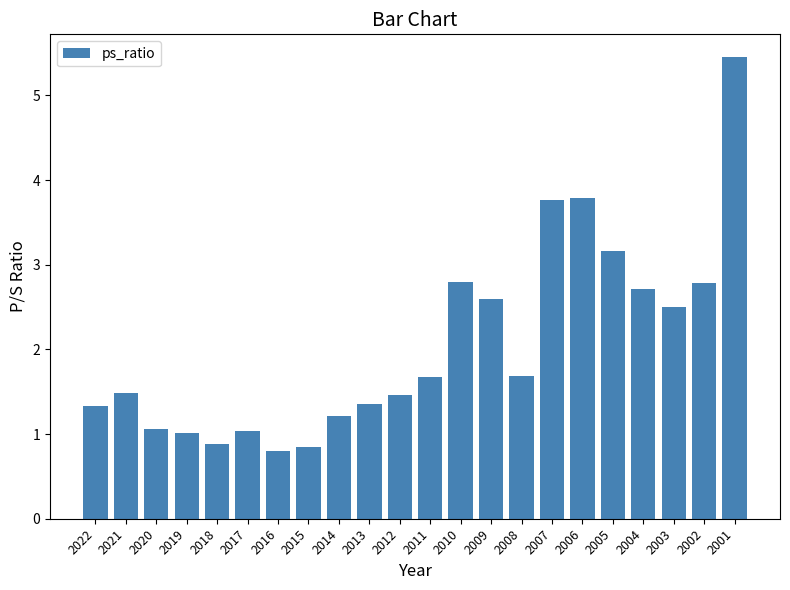

What is the ratio of the value at 2018 to the value at 2008?

0.5